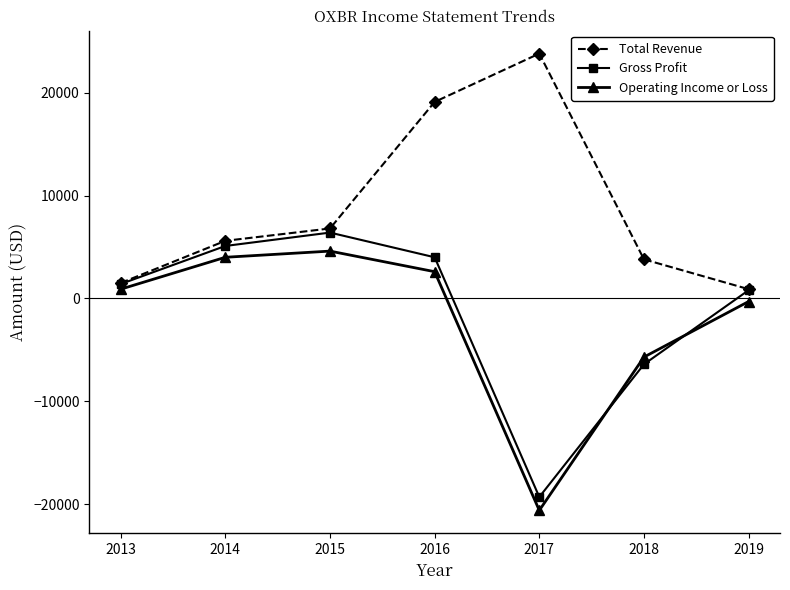

What is the difference between the second highest and second lowest values in the Gross Profit series?

11500